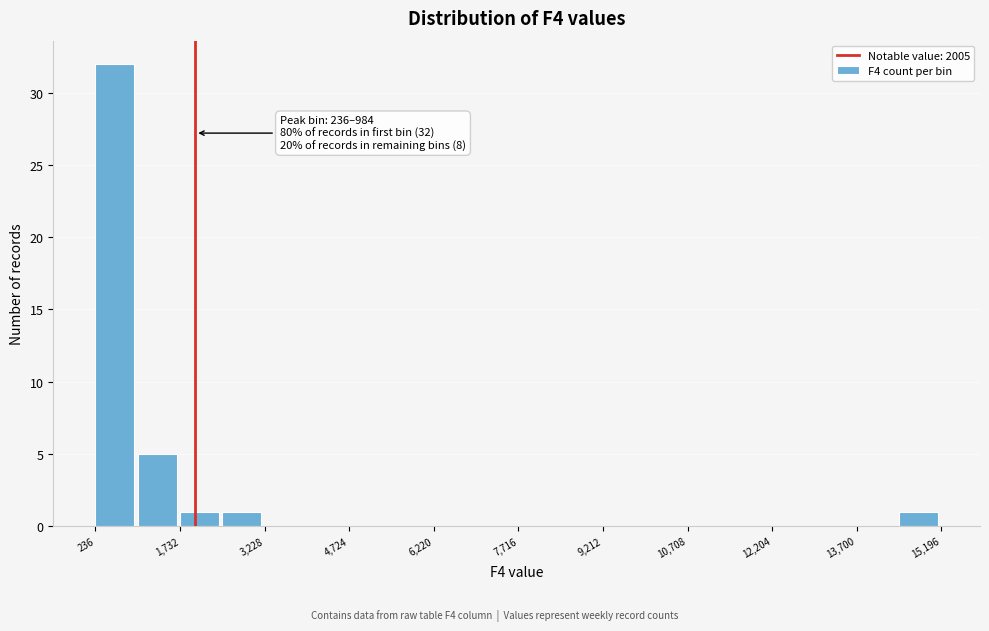

Read against the x-axis, roughly where is the centre of the tallest bar?

600